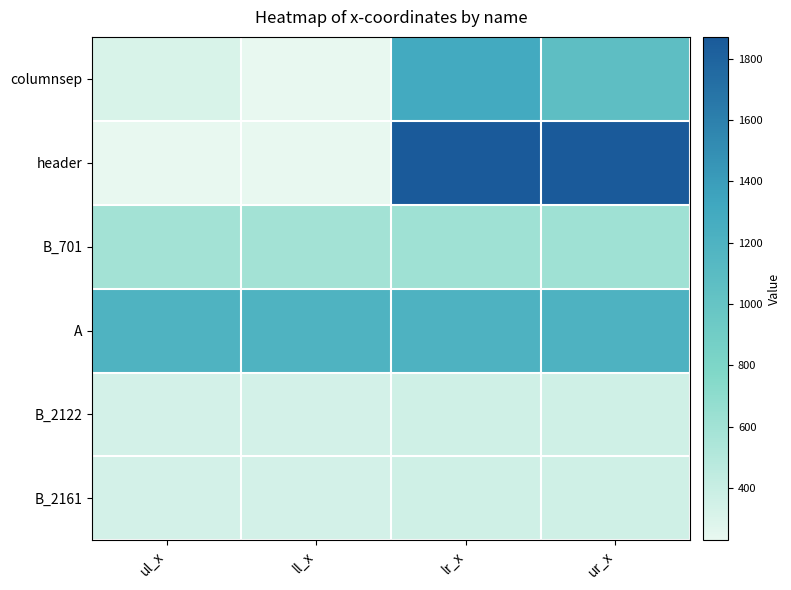

At which category is the sum across all series the highest?

lr_x